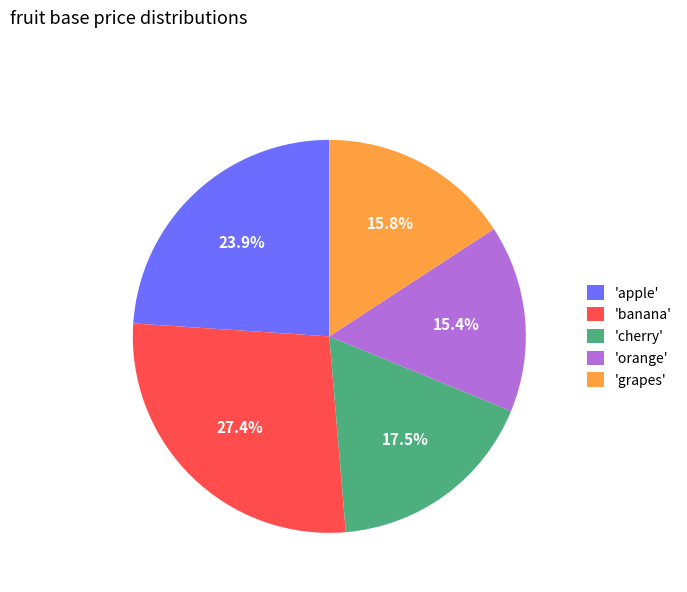

To the nearest percent, what is the difference between the largest and smallest slice percentages?

12%